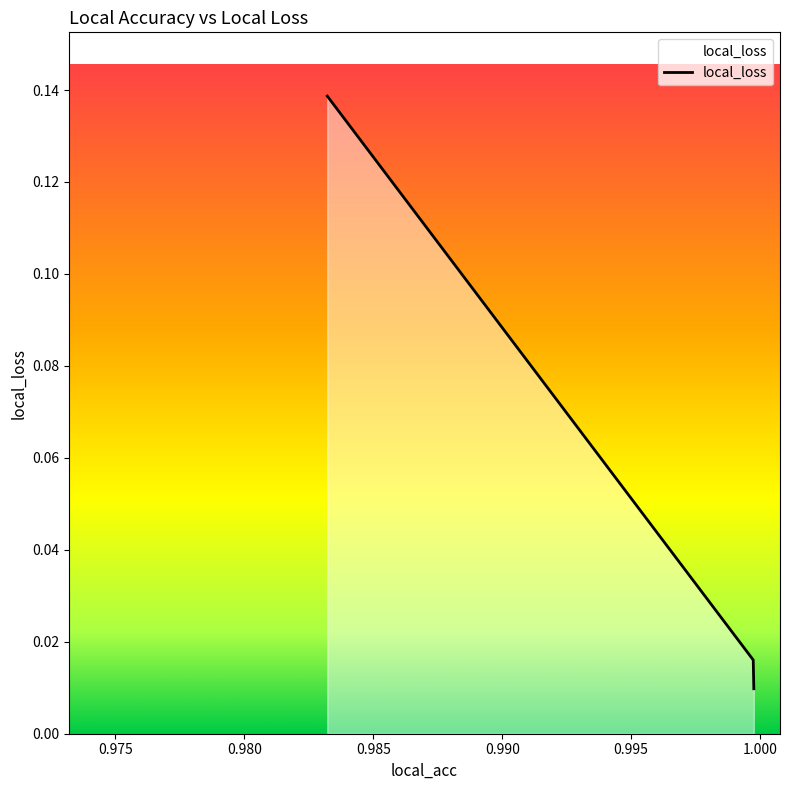

Rank the categories by value from lowest to highest.

0.9997571706771851, 0.9997354745864868, 0.9832175374031067